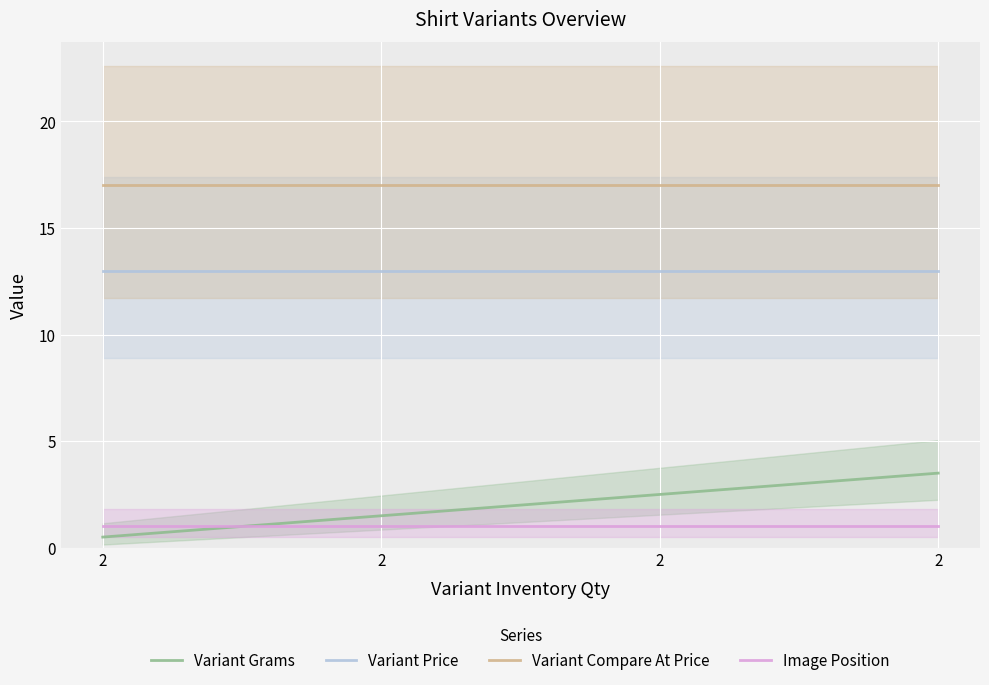

The Image Position series shows 1.0 at 2. True or false?

True